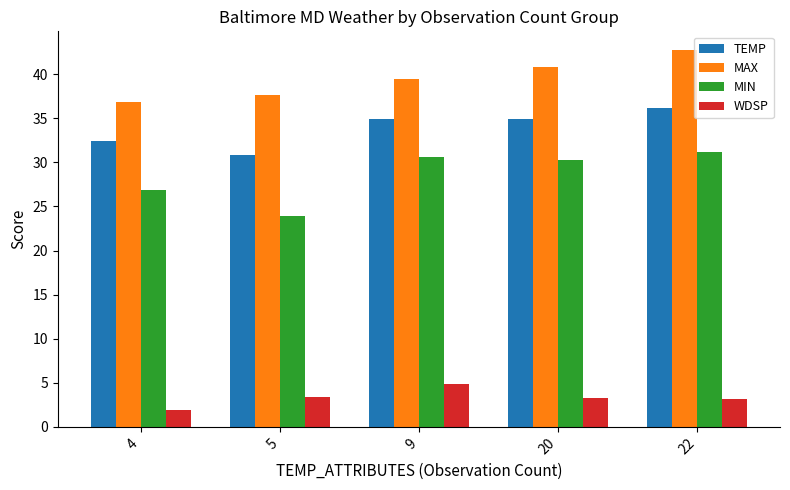

The value of TEMP at 20 is 49.6. True or false?

False